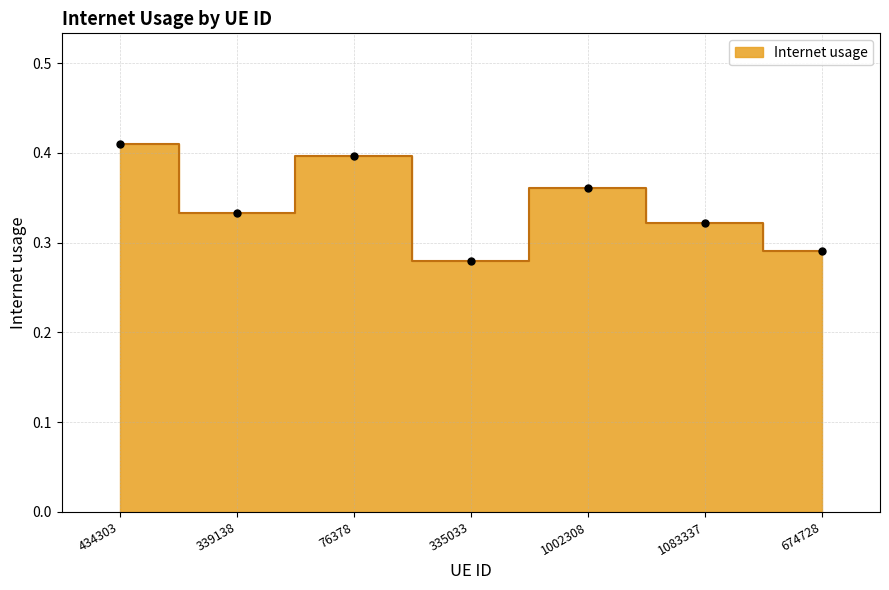

Between 1002308 and 339138, which is larger?

1002308